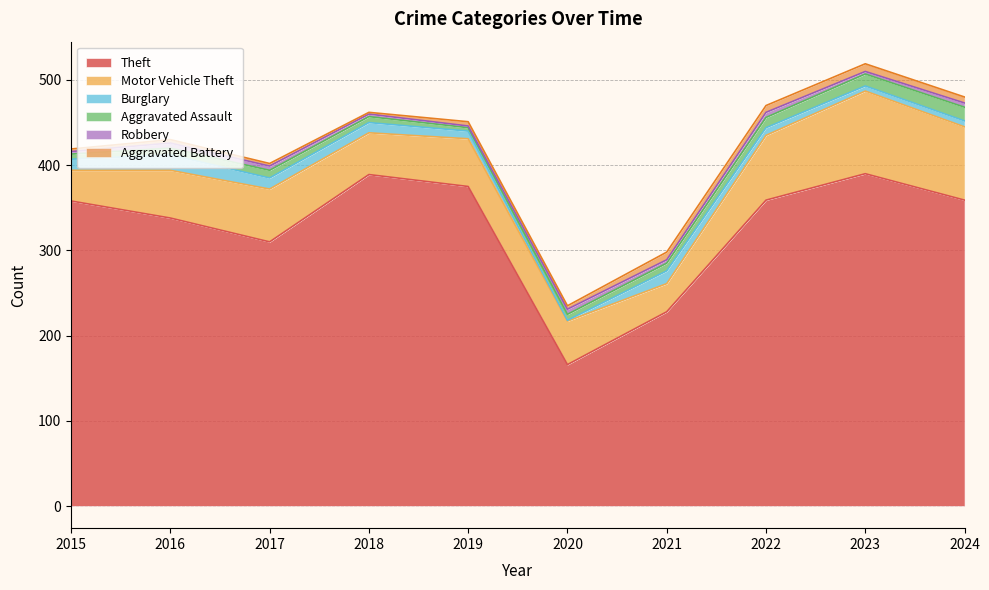

At how many categories does at least one series exceed 80?

10